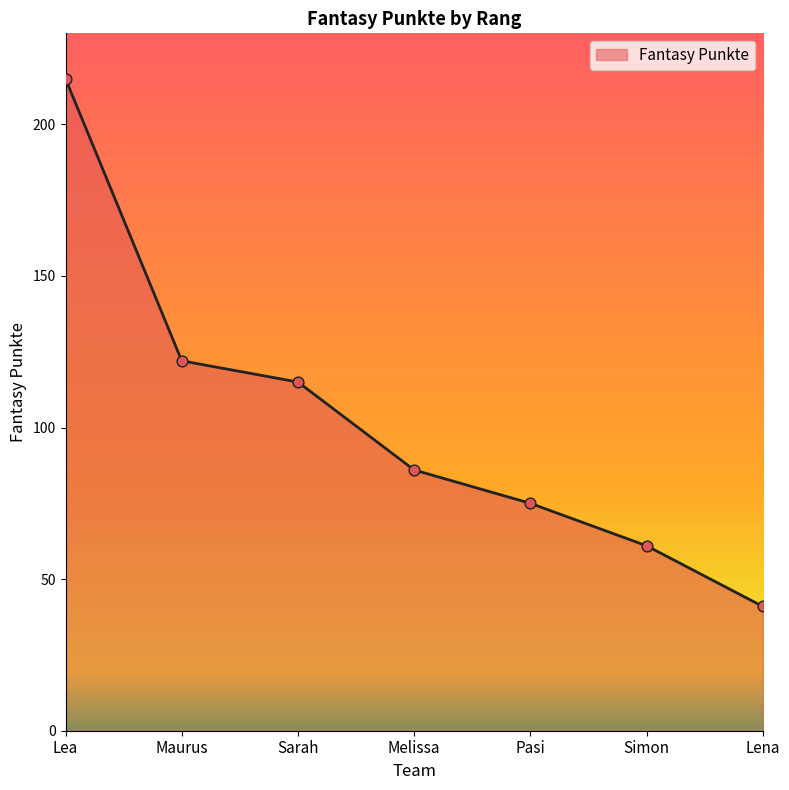

What is the change in value from Melissa to Lena?

-45